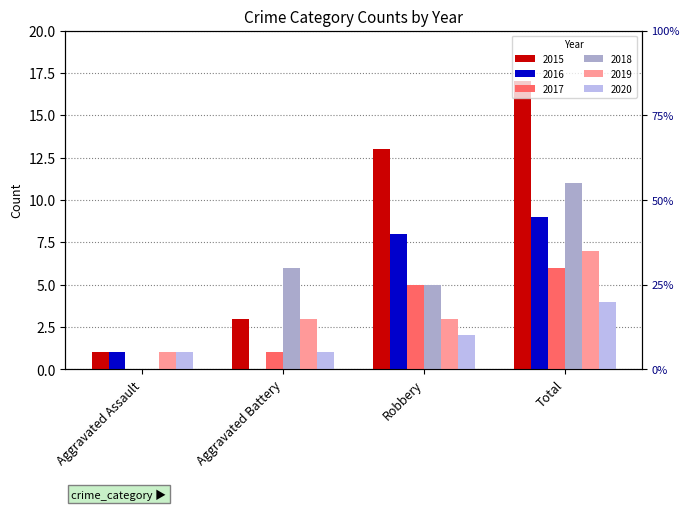

At how many categories does at least one series exceed 9?

2